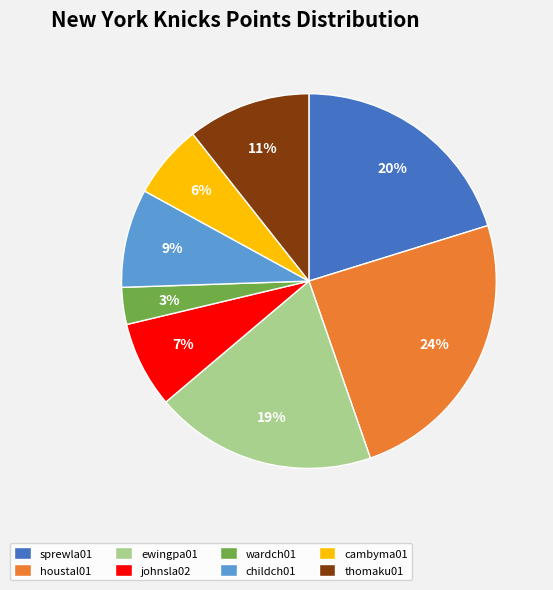

Is the sum of thomaku01 and childch01 greater than half?

No